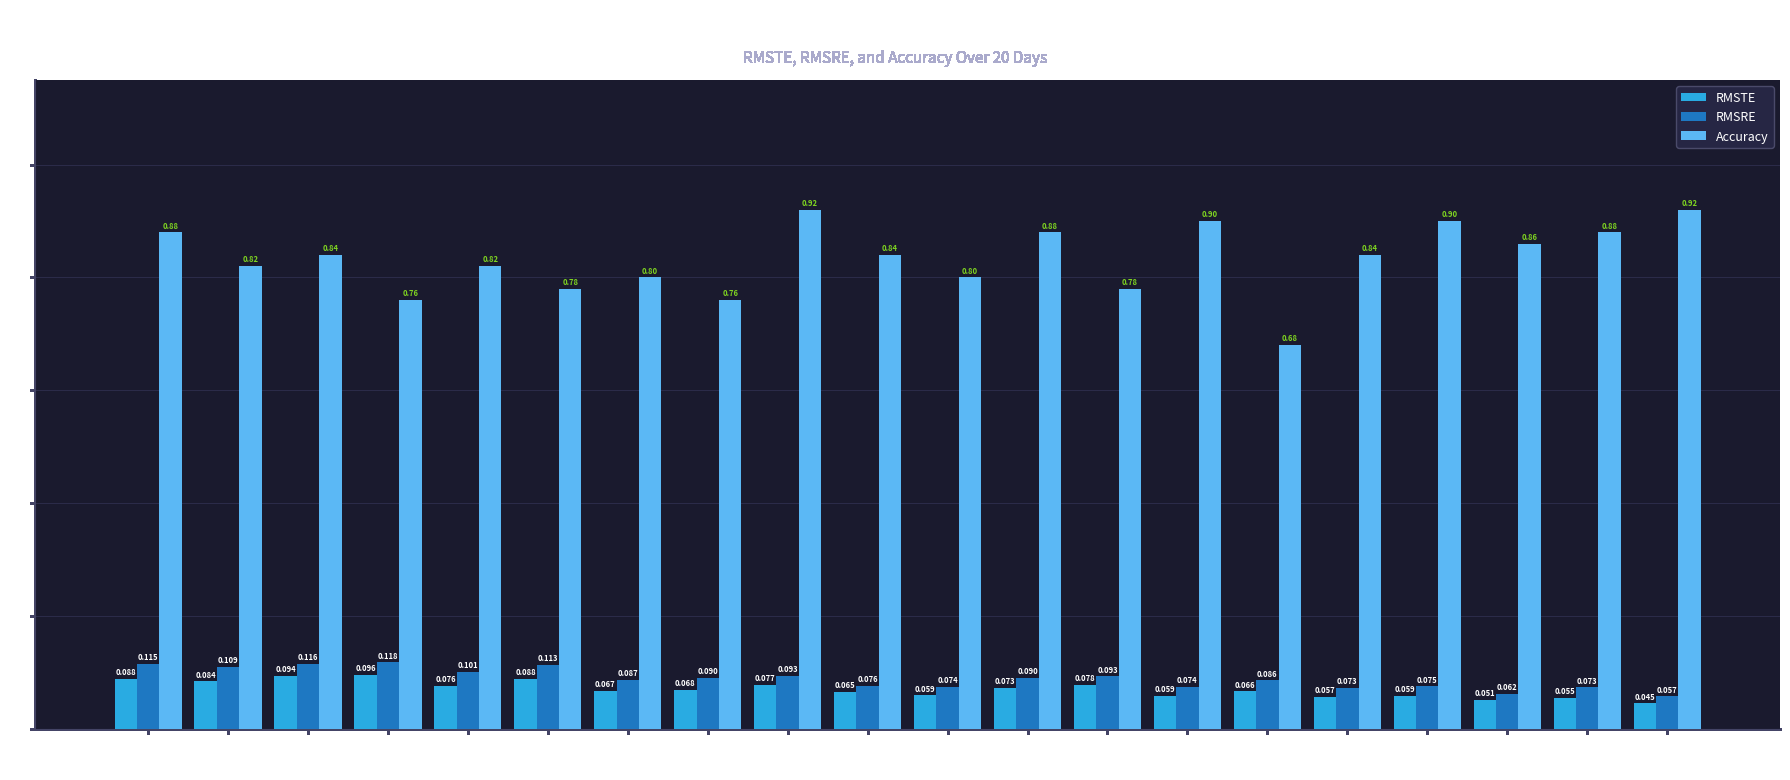

List the series in order of their peak value, lowest first.

RMSTE, RMSRE, Accuracy